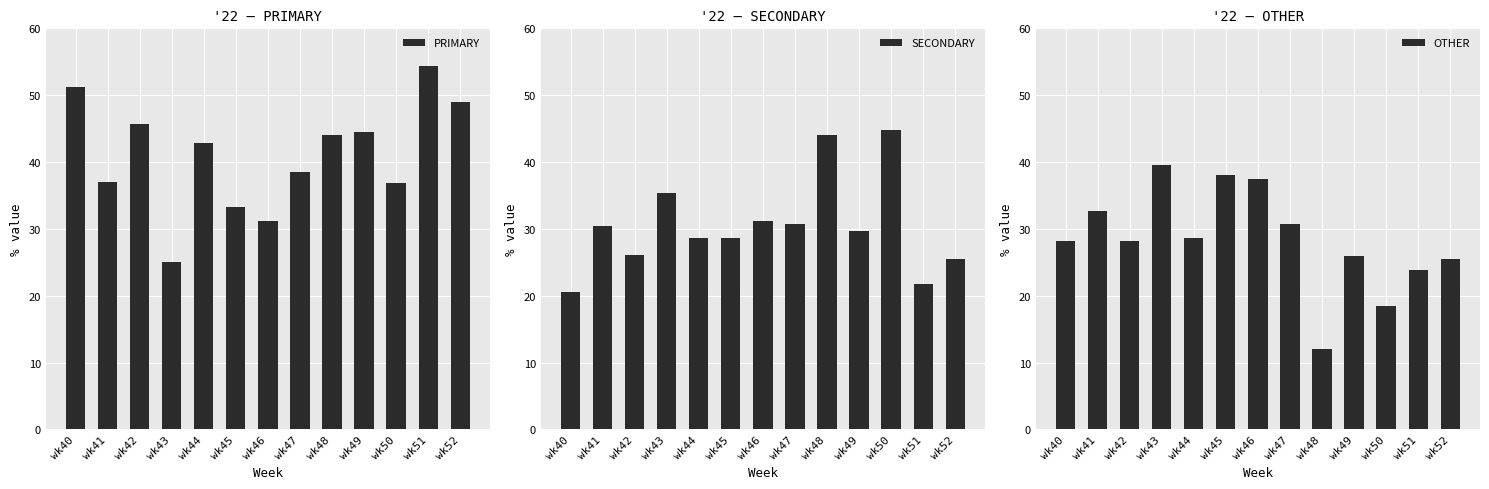

Rank the categories by PRIMARY value from highest to lowest.

wk51, wk40, wk52, wk42, wk49, wk48, wk44, wk47, wk41, wk50, wk45, wk46, wk43